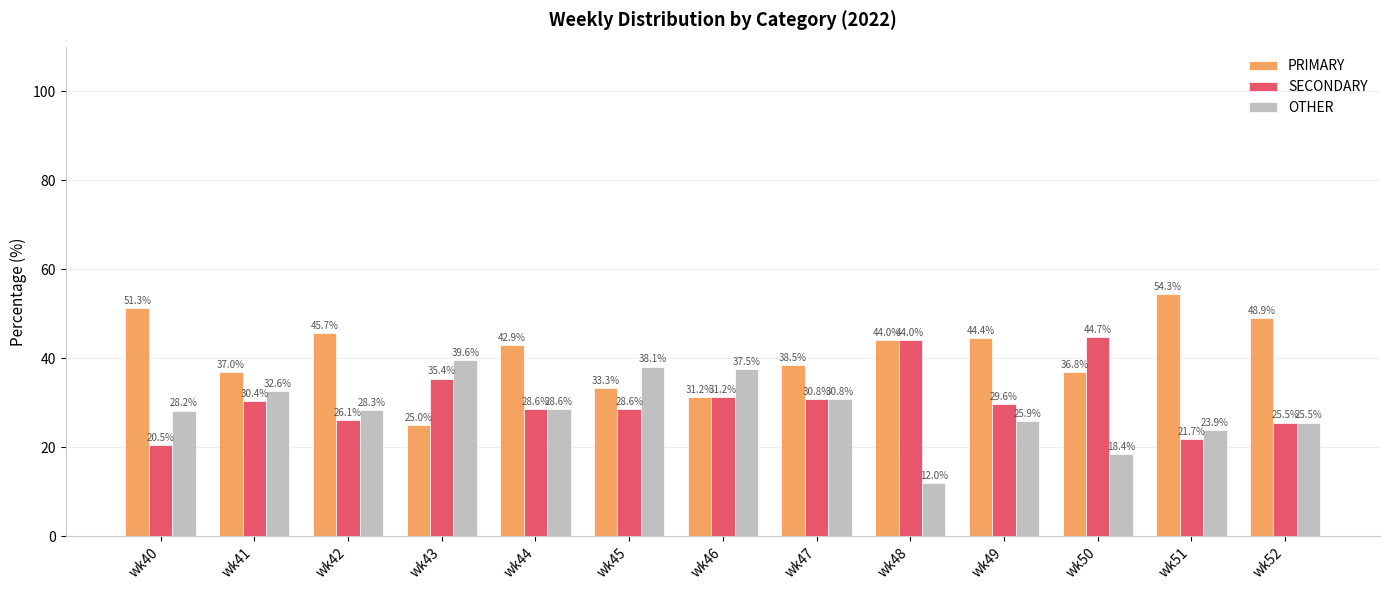

What is the minimum value for PRIMARY?

25.0